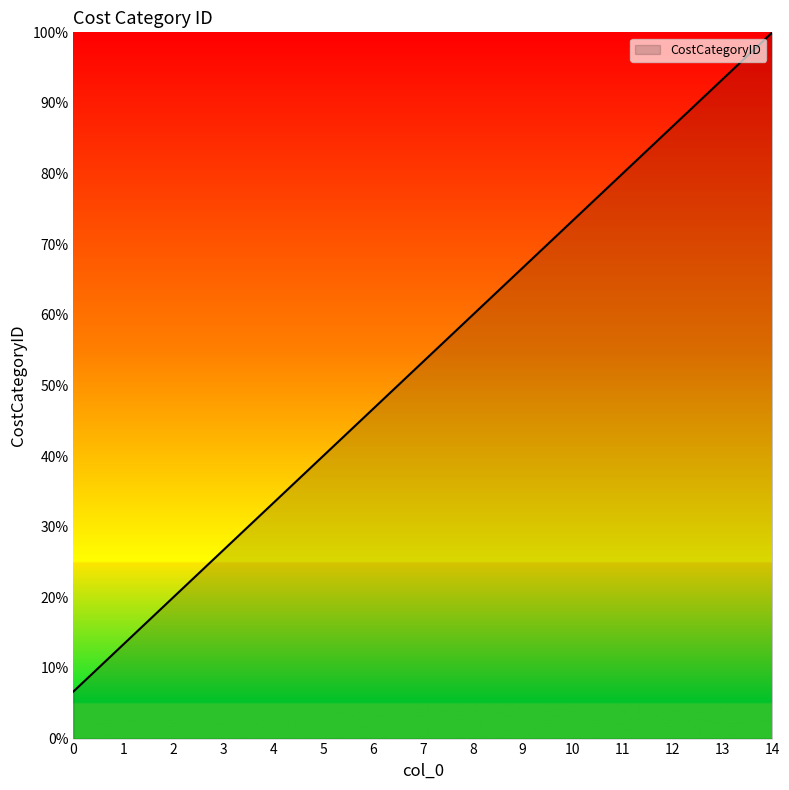

True or false: the data shows 22.1 at 4.

False